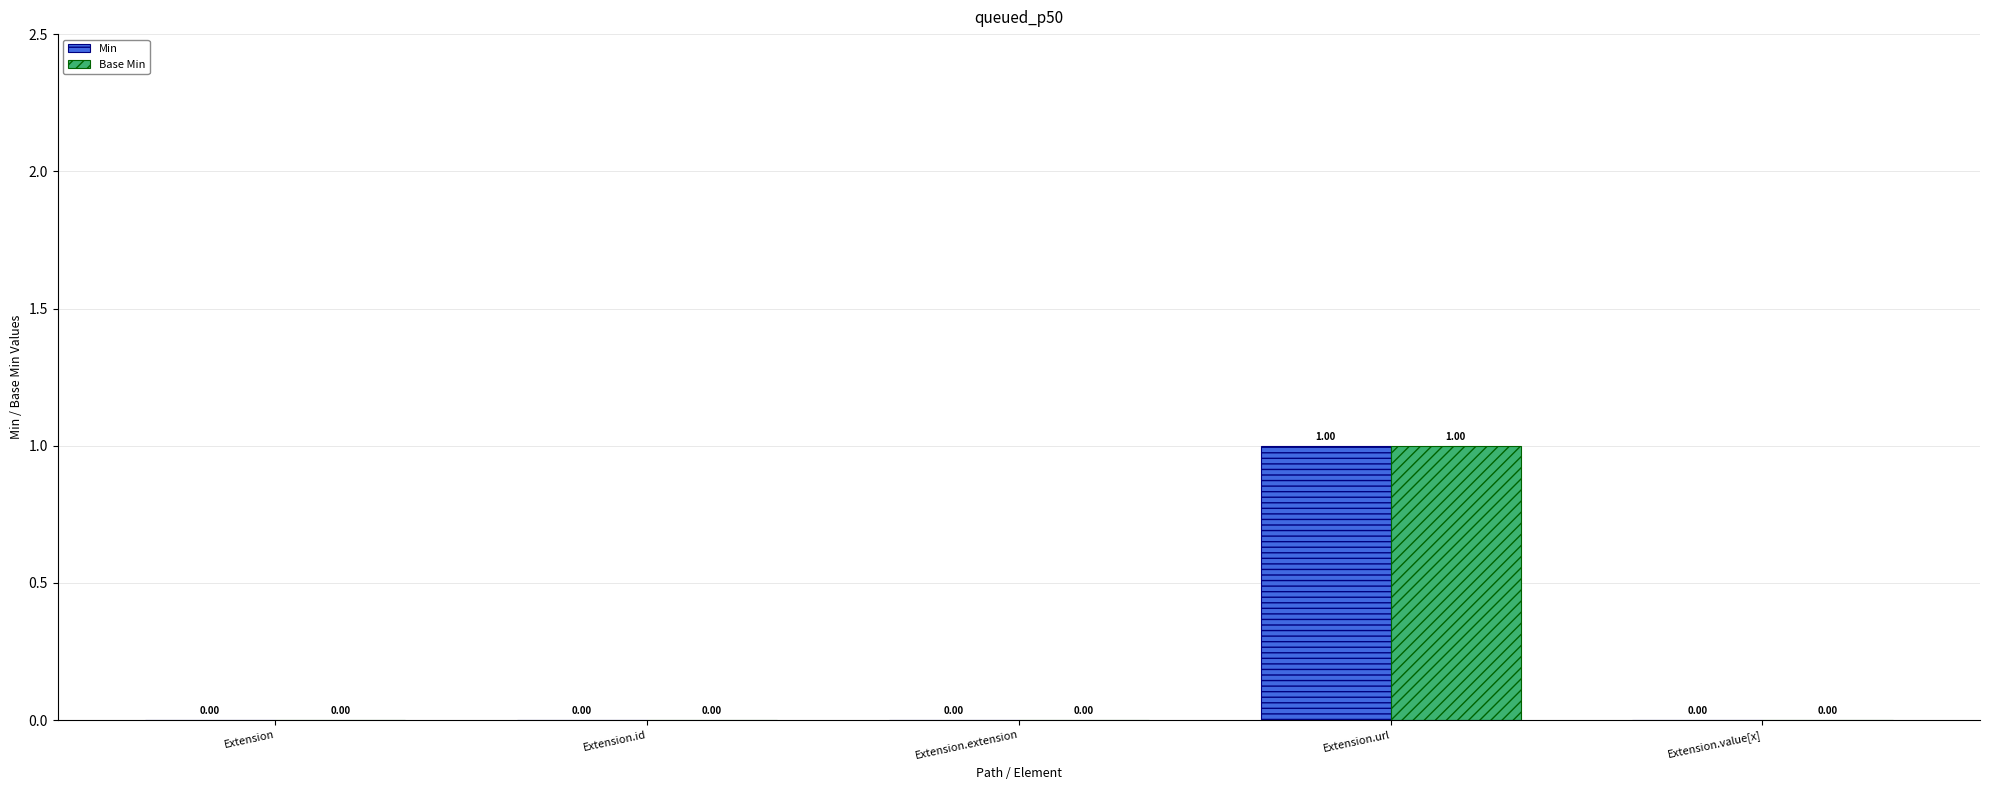

At which category does the chart reach its peak across all series?

Extension.url